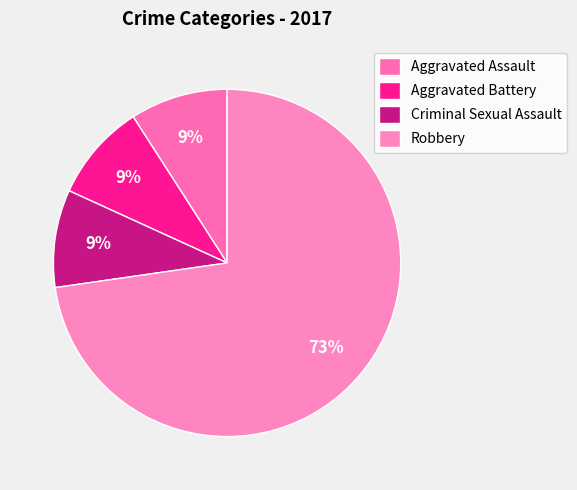

Count the number of slices in the pie.

4